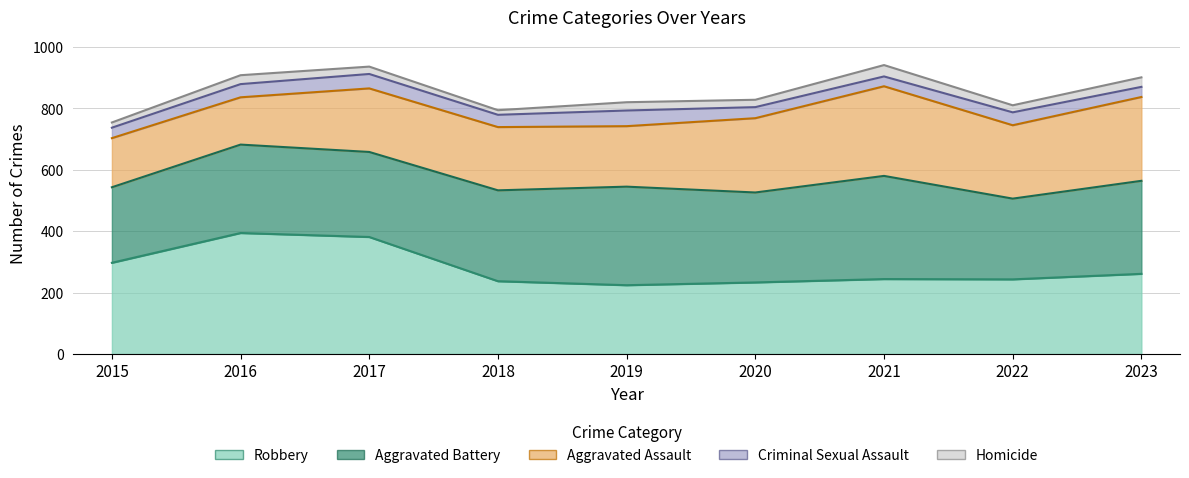

Is it true that Robbery equals 237 at 2018?

True